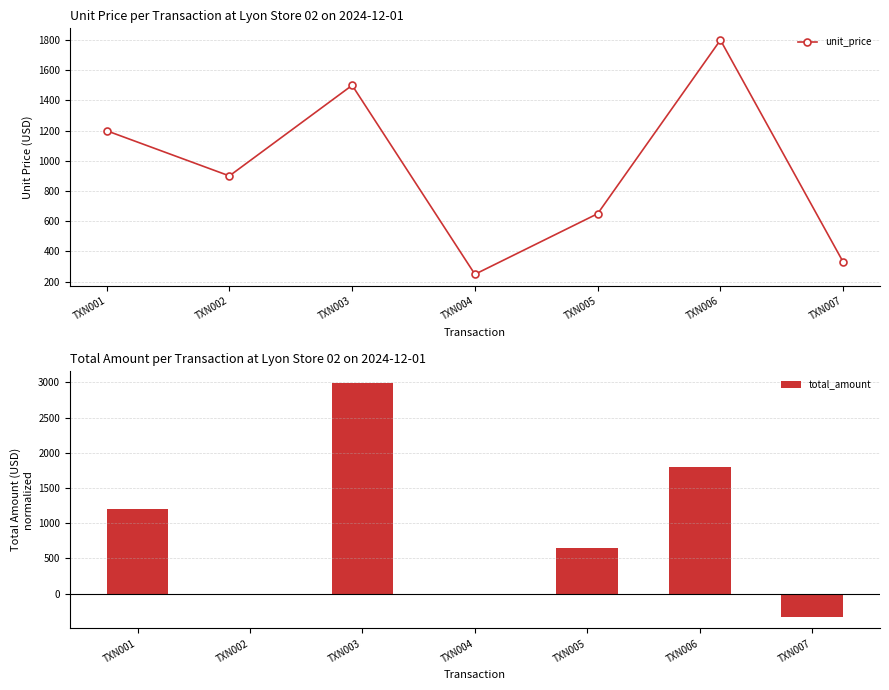

Reading left to right, extract all data points from this chart.

unit_price: 1199.0	900.0	1499.5	249.0	650.0	1799.0	330.0
total_amount: 1199.0	0.0	2999.0	0.0	650.0	1799.0	-330.0